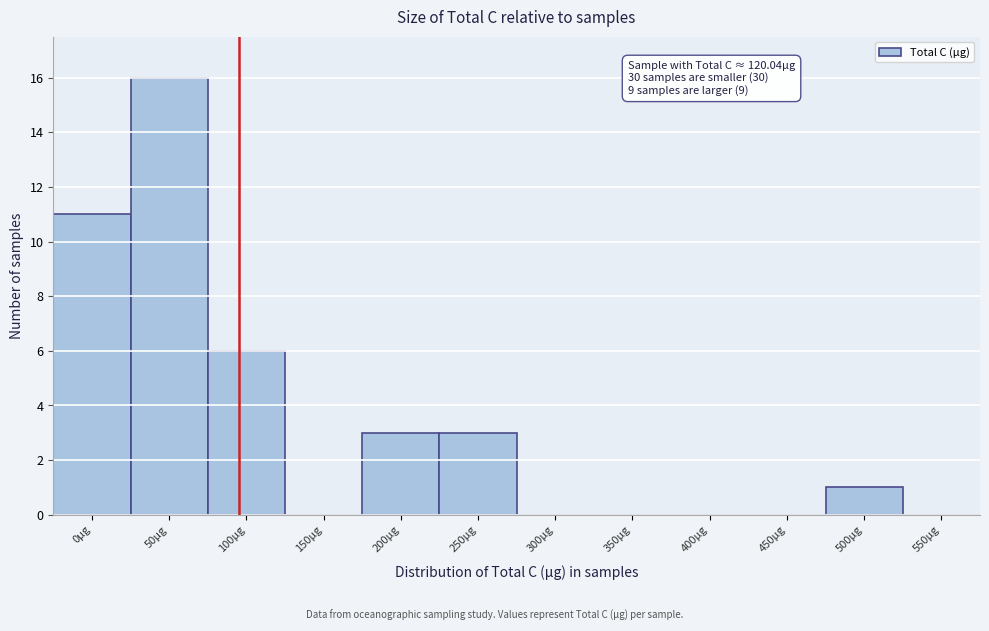

Reading left to right, list all the values displayed in this chart.

0µg=11	50µg=16	100µg=6	150µg=0	200µg=3	250µg=3	300µg=0	350µg=0	400µg=0	450µg=0	500µg=1	550µg=0